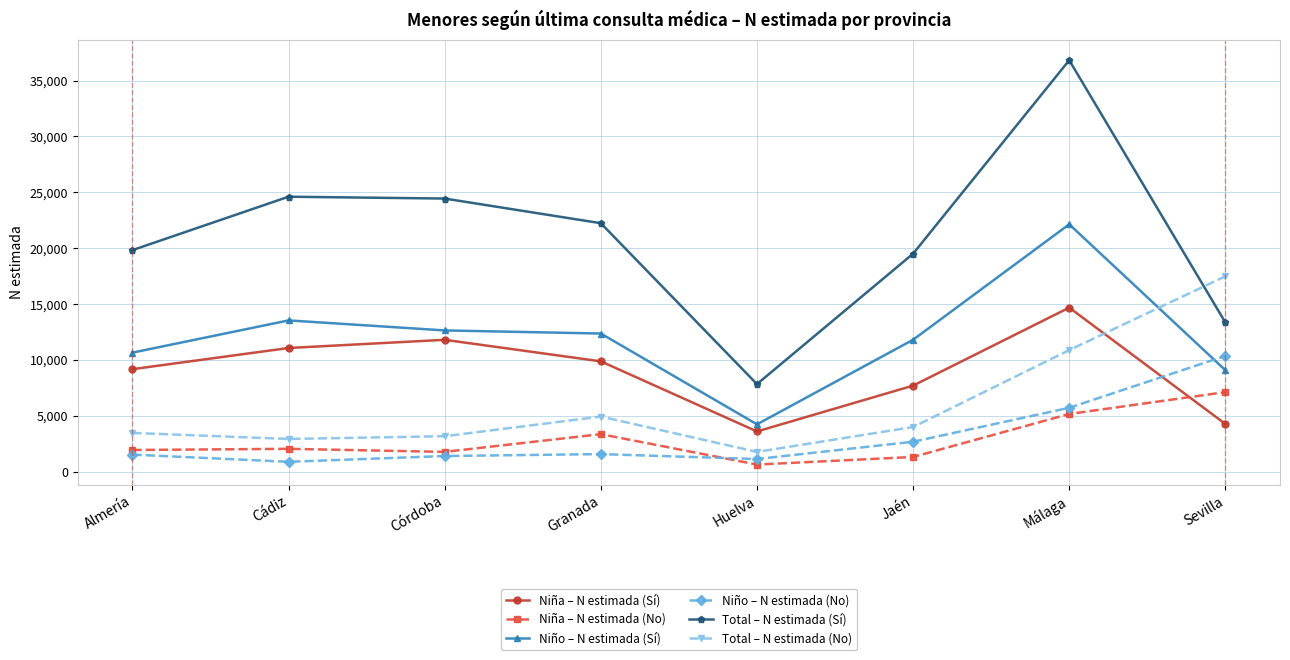

What is the sum of the Niño – N estimada (No) values at Jaén and Huelva?

3812